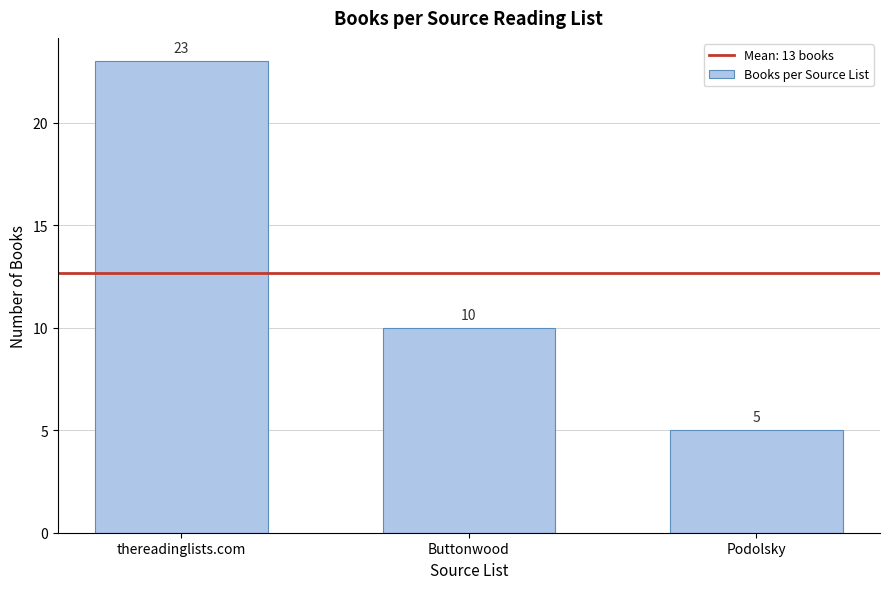

Reading left to right, what are all the values shown in this chart?

thereadinglists.com=23	Buttonwood=10	Podolsky=5